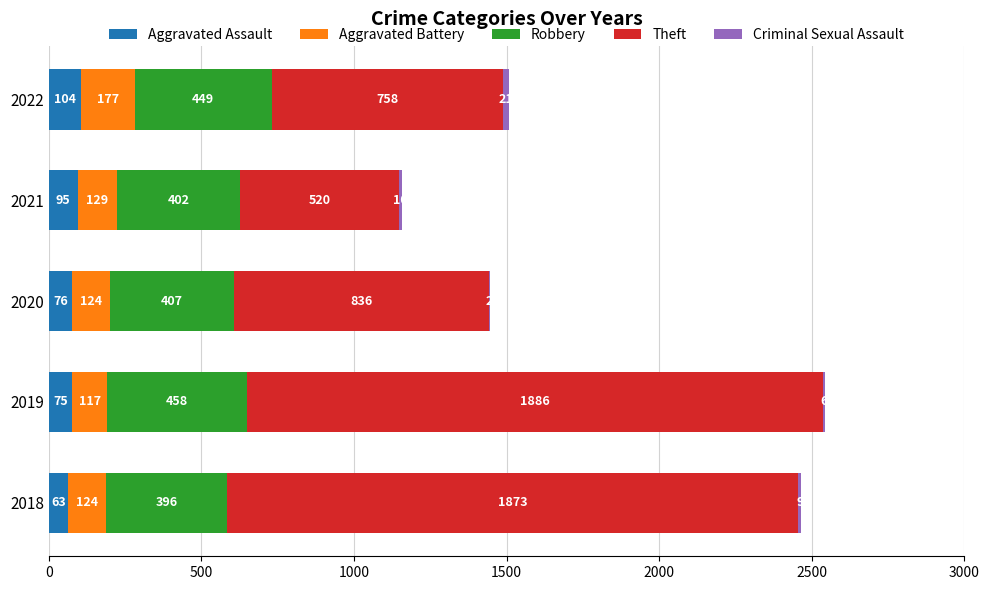

What is the total value across all series at 2021?

1156